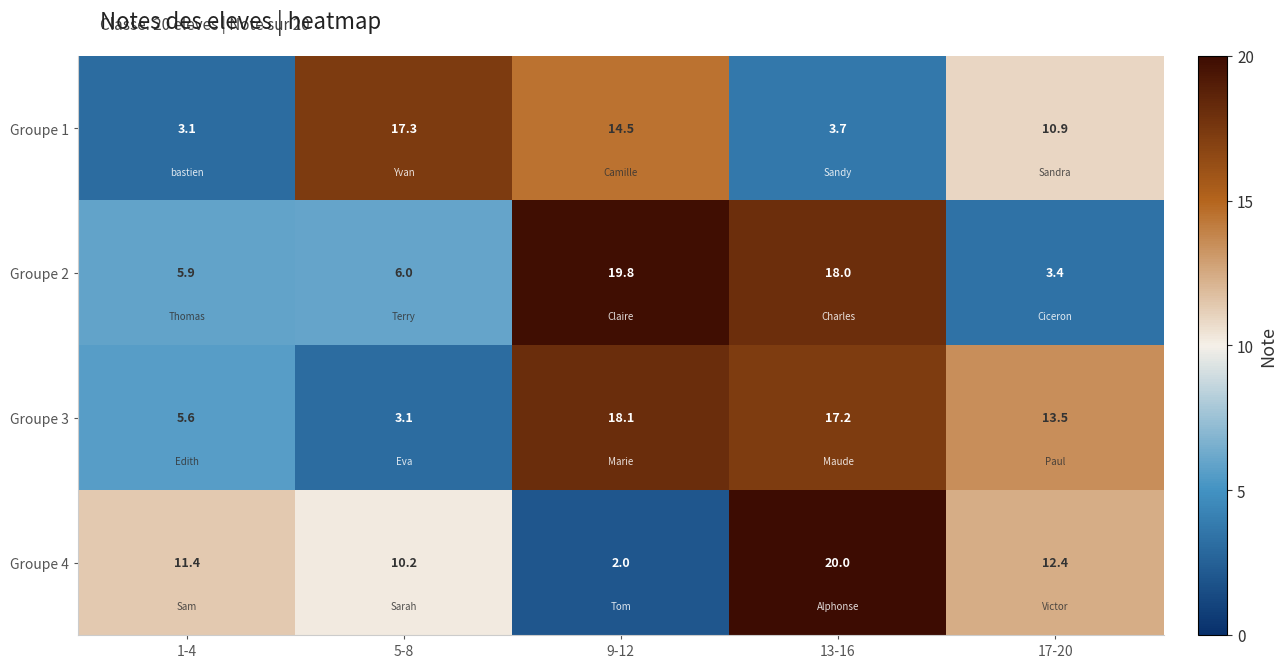

Which label corresponds to the smallest value in the chart?

9-12